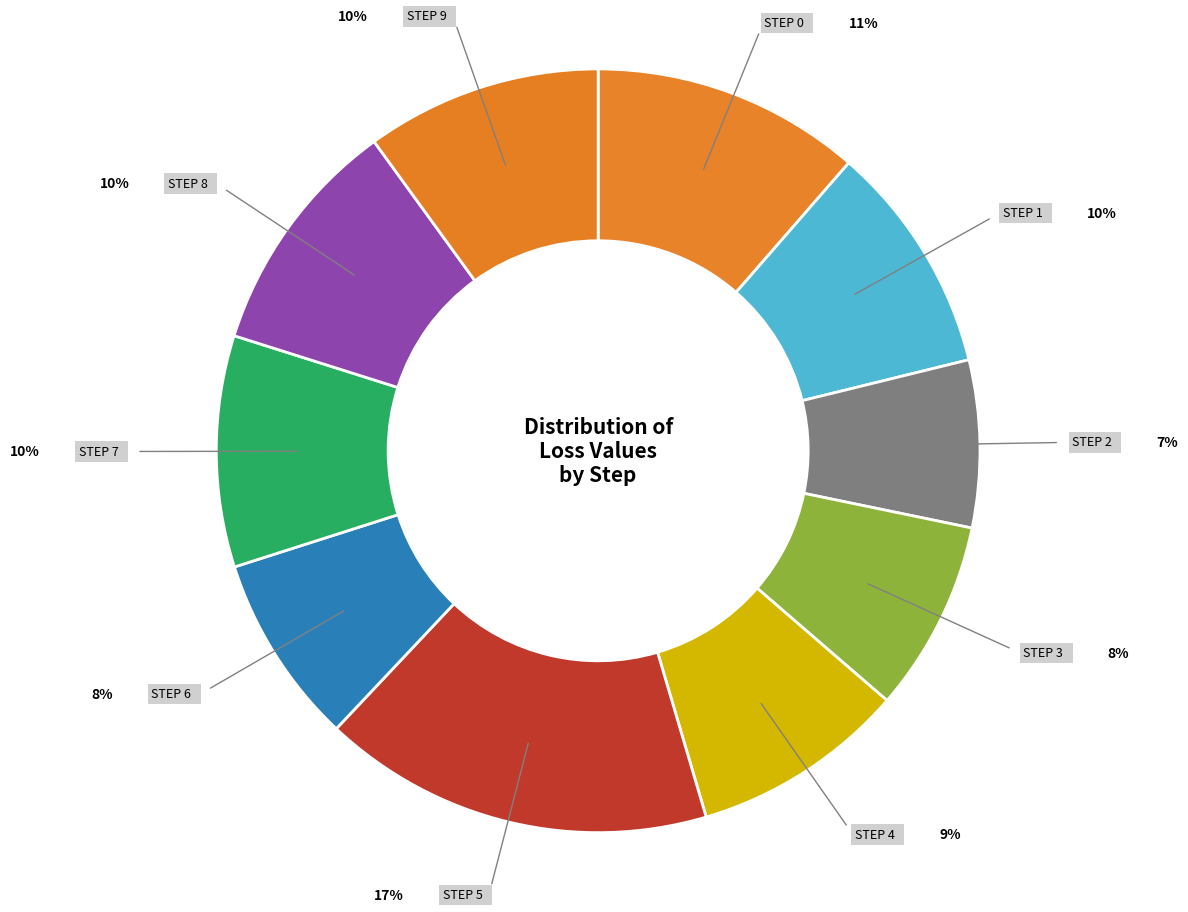

How many slices are in this pie chart?

10